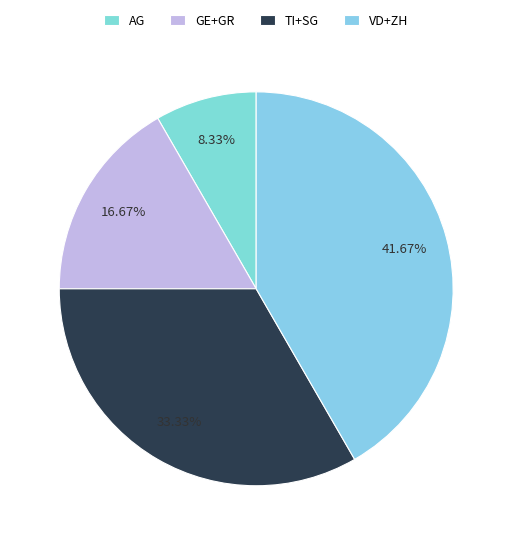

How many slices are in this pie chart?

4